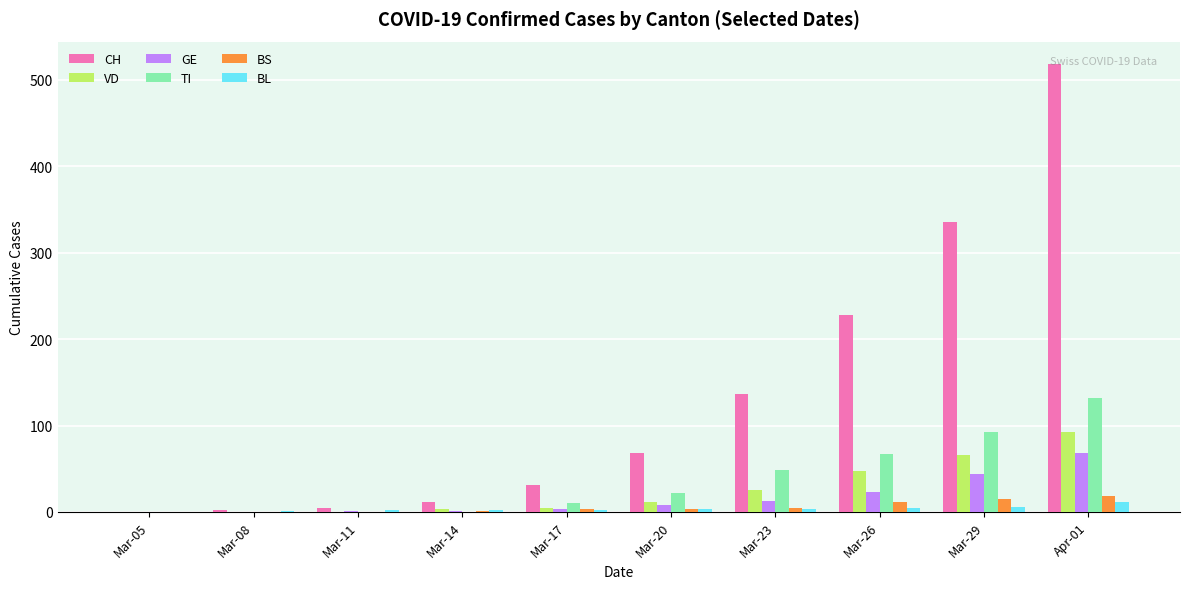

True or false: CH has a value of 31 at Mar-17.

True